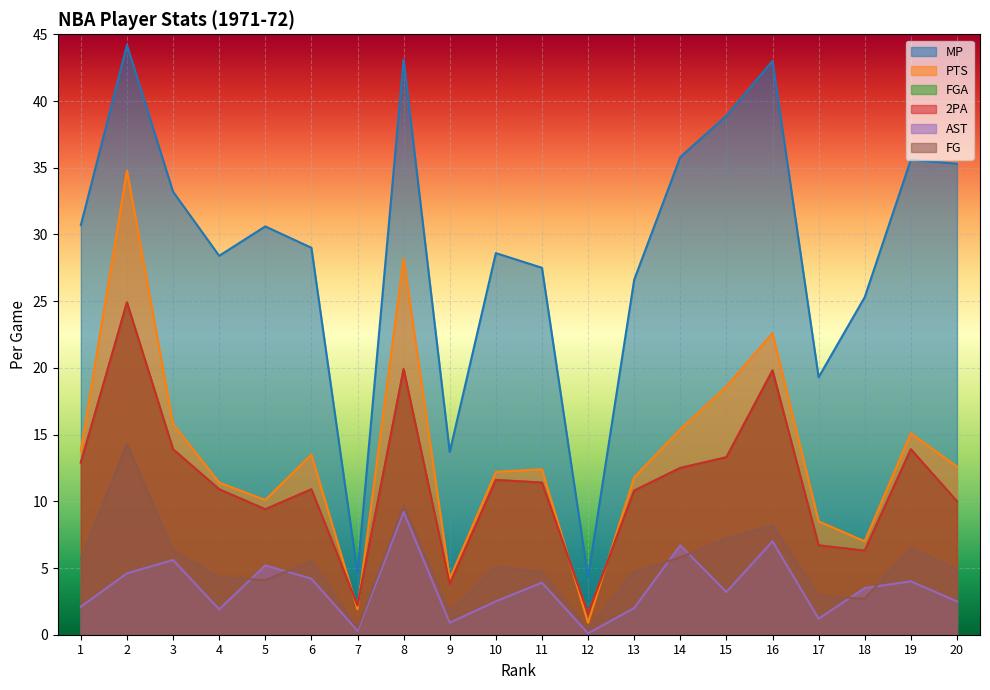

Reading left to right, extract all data points from this chart.

MP: 1=30.7	2=44.2	3=33.2	4=28.4	5=30.6	6=29.0	7=4.6	8=43.1	9=13.7	10=28.6	11=27.5	12=4.3	13=26.6	14=35.8	15=38.9	16=43.0	17=19.3	18=25.3	19=35.6	20=35.3
PTS: 1=13.8	2=34.8	3=15.8	4=11.4	5=10.1	6=13.5	7=1.9	8=28.2	9=4.2	10=12.2	11=12.4	12=0.9	13=11.8	14=15.4	15=18.6	16=22.6	17=8.5	18=7.0	19=15.1	20=12.6
FGA: 1=12.9	2=24.9	3=13.9	4=10.9	5=9.4	6=10.9	7=2.2	8=19.9	9=3.8	10=11.6	11=11.4	12=1.6	13=10.8	14=12.5	15=13.3	16=19.8	17=6.7	18=6.3	19=13.9	20=10.0
2PA: 1=12.9	2=24.9	3=13.9	4=10.9	5=9.4	6=10.9	7=2.2	8=19.9	9=3.8	10=11.6	11=11.4	12=1.6	13=10.8	14=12.5	15=13.3	16=19.8	17=6.7	18=6.3	19=13.9	20=10.0
AST: 1=2.1	2=4.6	3=5.6	4=1.9	5=5.2	6=4.2	7=0.3	8=9.2	9=0.9	10=2.5	11=3.9	12=0.1	13=2.0	14=6.7	15=3.2	16=7.0	17=1.2	18=3.5	19=4.0	20=2.5
FG: 1=5.6	2=14.3	3=6.3	4=4.3	5=4.1	6=5.5	7=0.5	8=9.7	9=1.7	10=5.1	11=4.7	12=0.4	13=4.7	14=5.8	15=7.2	16=8.2	17=2.9	18=2.7	19=6.5	20=4.9